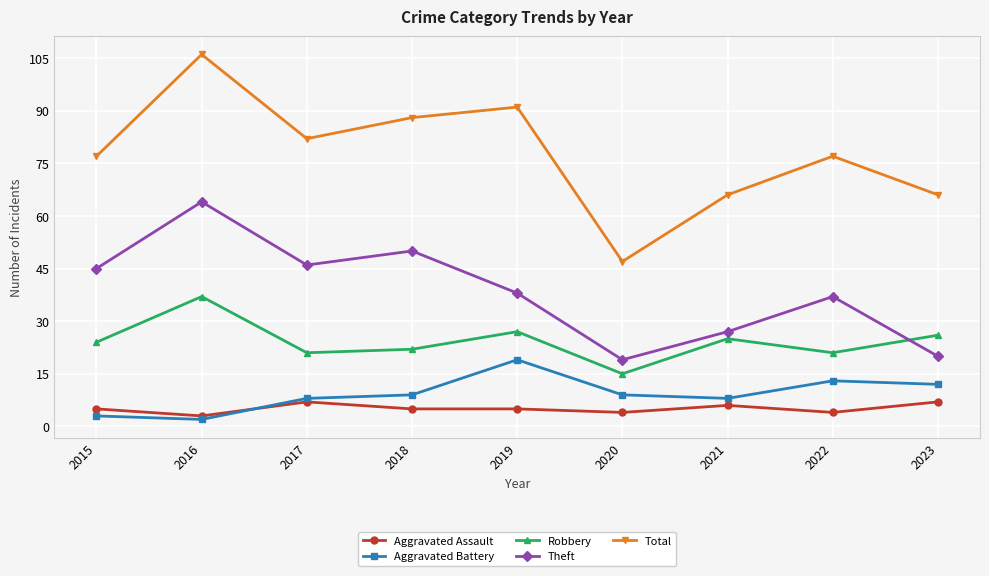

What is the value of the Aggravated Assault point at the 2nd from the left?

3